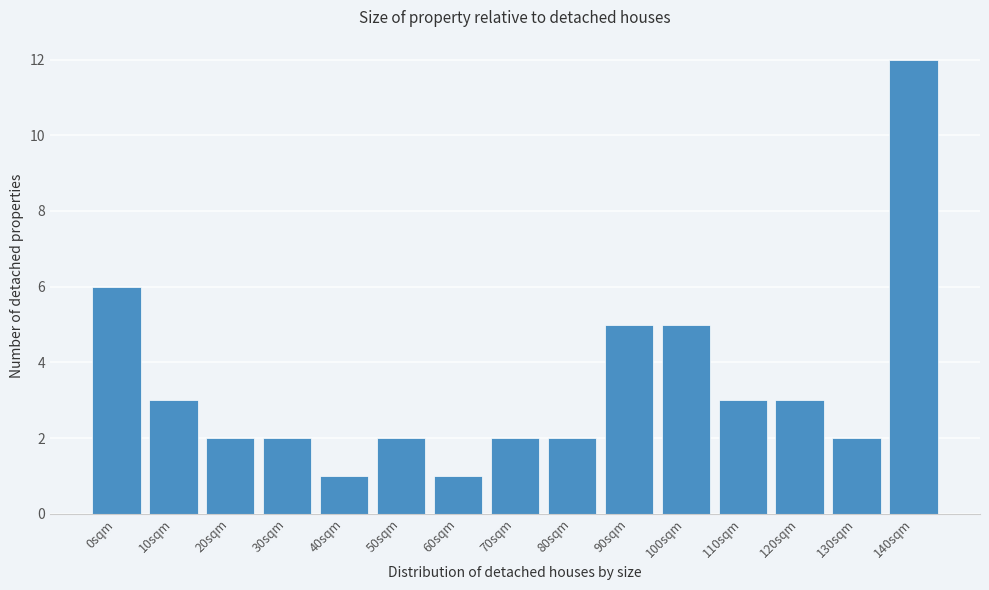

Reading left to right, extract all data points from this chart.

0sqm=6	10sqm=3	20sqm=2	30sqm=2	40sqm=1	50sqm=2	60sqm=1	70sqm=2	80sqm=2	90sqm=5	100sqm=5	110sqm=3	120sqm=3	130sqm=2	140sqm=12